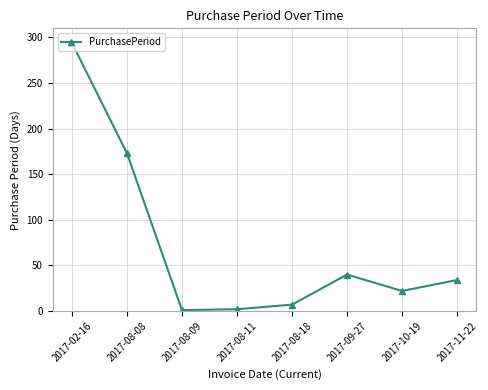

What is the label of the 3rd point from the right?

2017-09-27